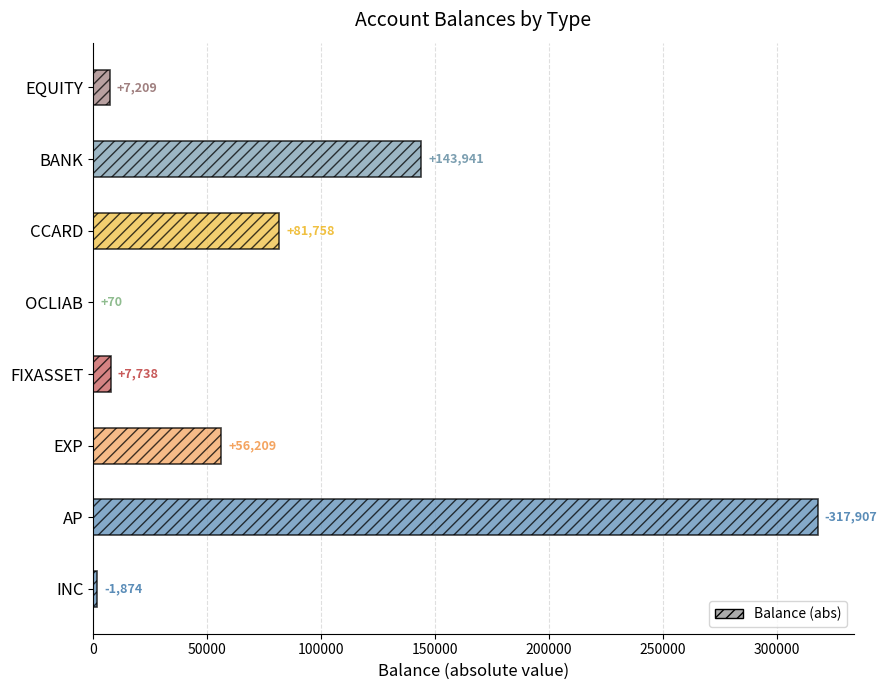

How many distinct data groups are displayed?

1